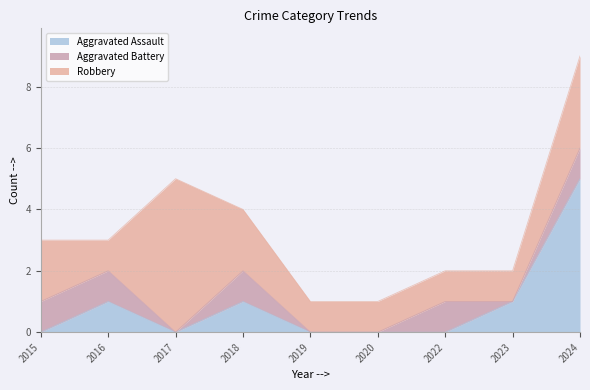

How many times do Aggravated Battery and Aggravated Assault cross each other?

1